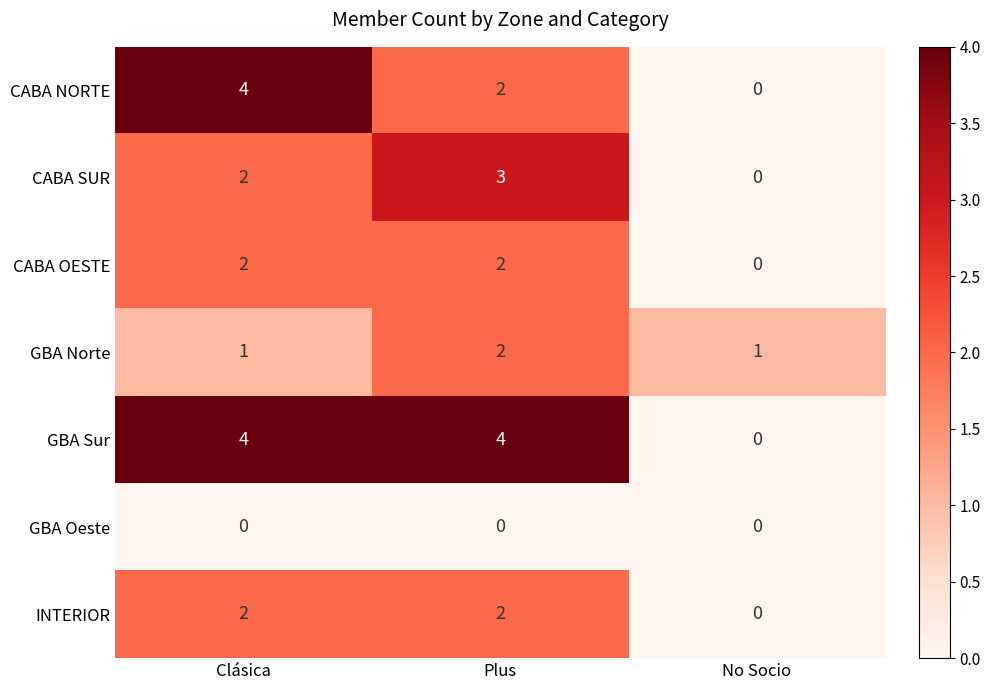

Count the number of categories in the chart.

3